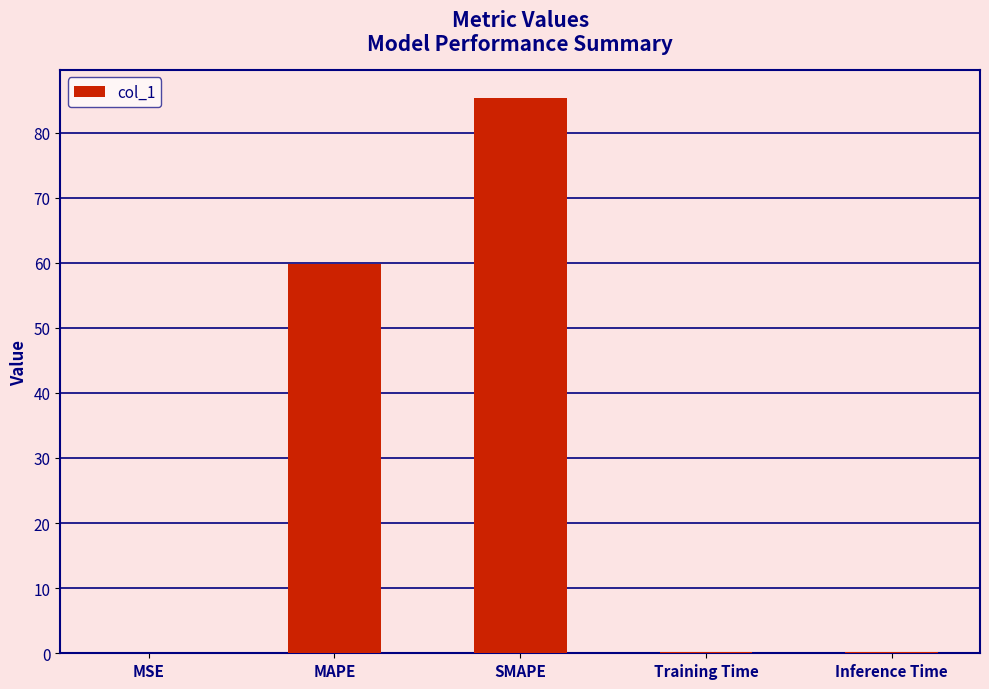

What is the ratio of the value at MAPE to the value at SMAPE?

0.7